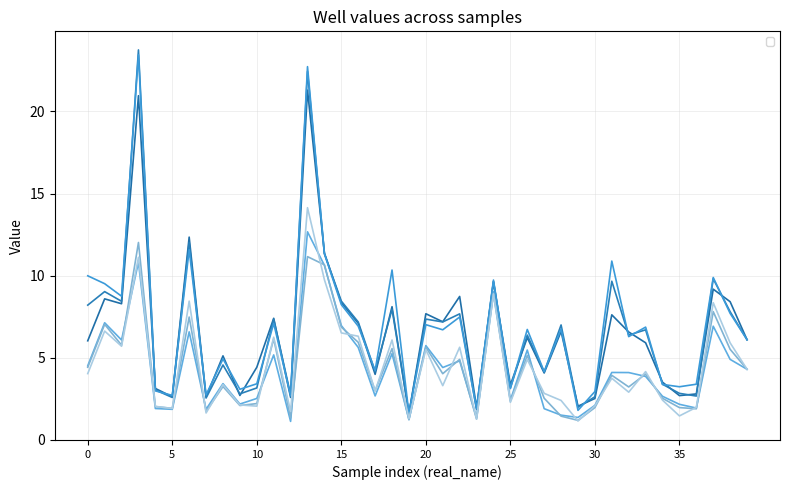

How many series are shown in this chart?

6